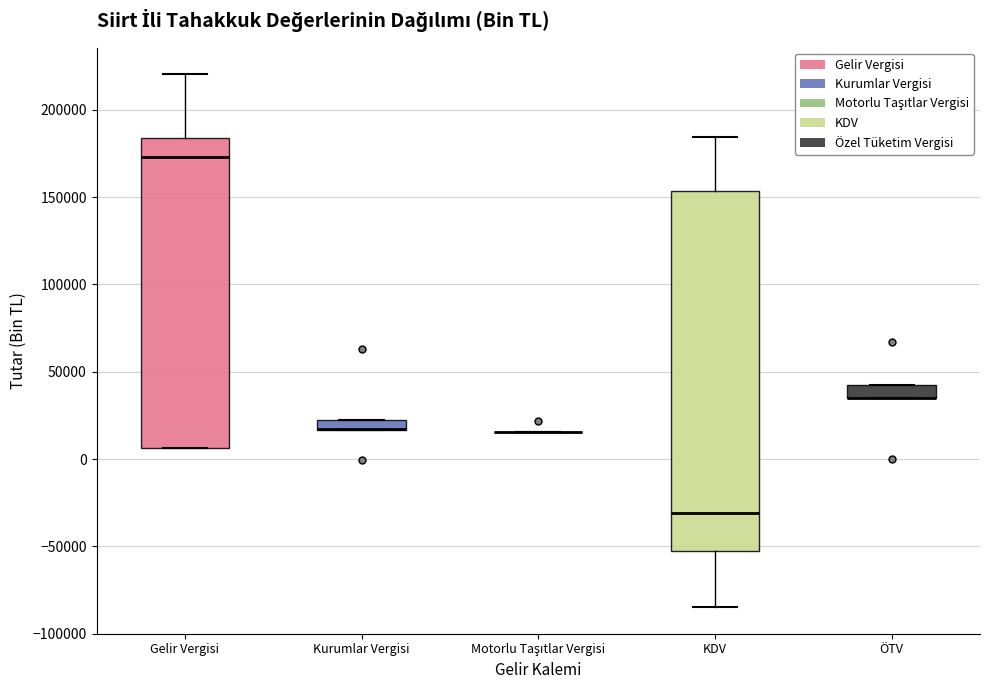

Where is the upper edge of the box for Kurumlar Vergisi on the y-axis? The values are not printed on the chart, so give them approximately, as read against the axis.

20000